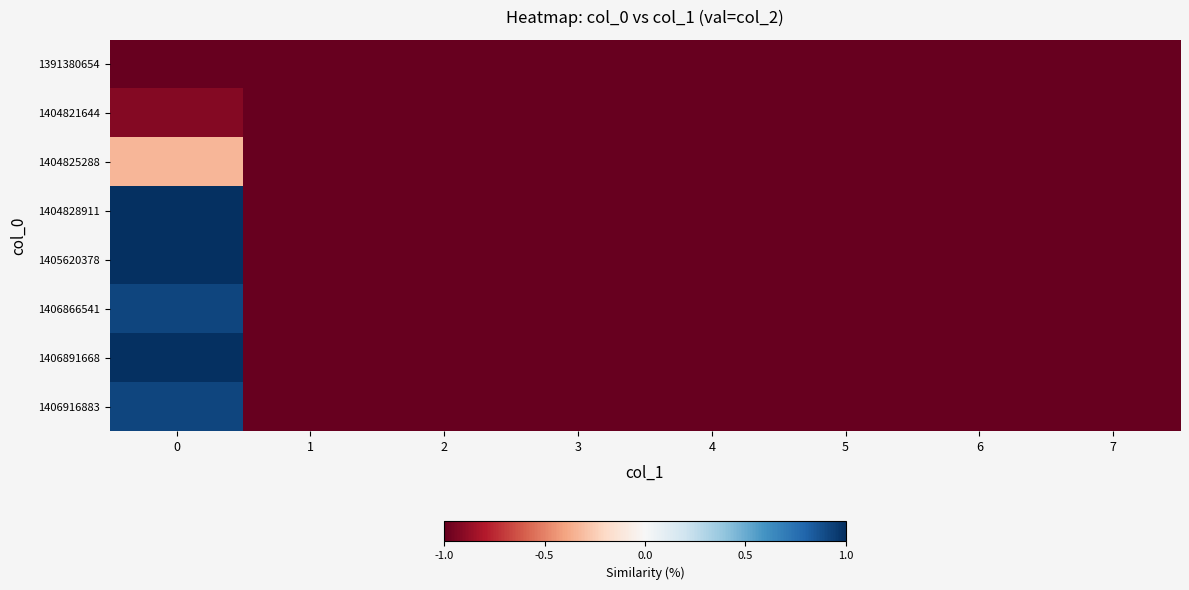

Rank the series by their maximum value, from highest to lowest.

1404828911, 1405620378, 1406891668, 1406866541, 1406916883, 1404825288, 1404821644, 1391380654